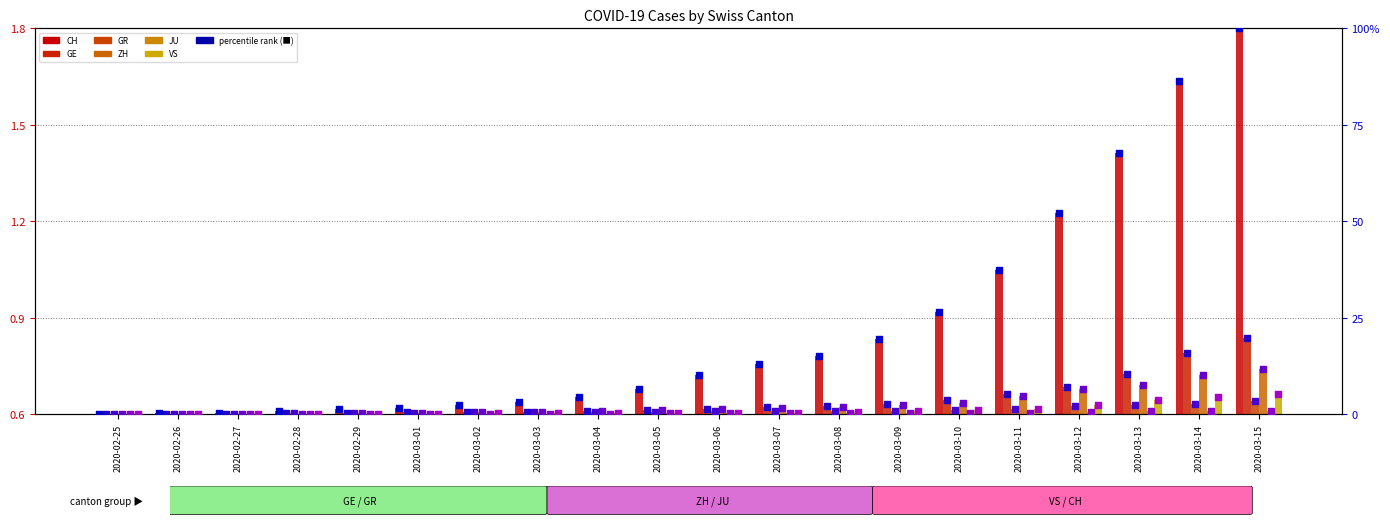

Which series has the widest spread of Y values?

CH